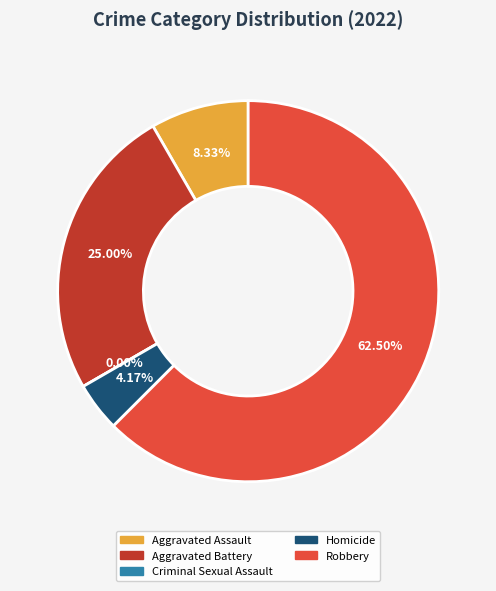

What is the majority slice?

Robbery